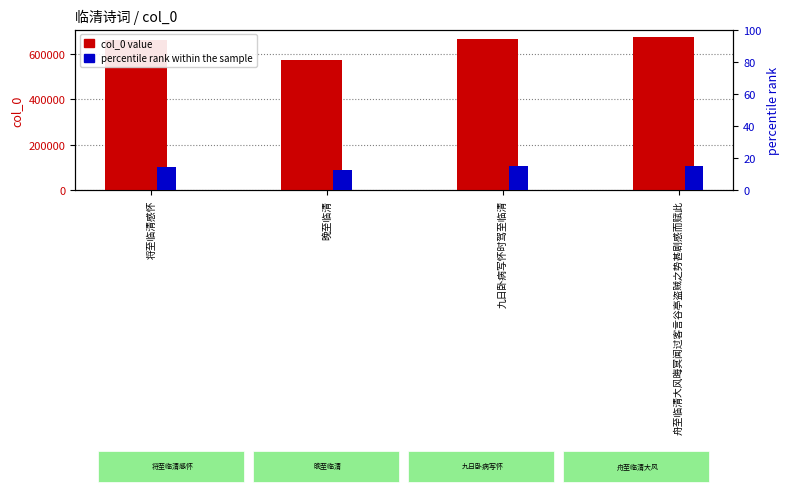

What position from the left is 舟至临清大风晦冥闻过客言谷亭盗贼之势甚剧感而赋此?

4